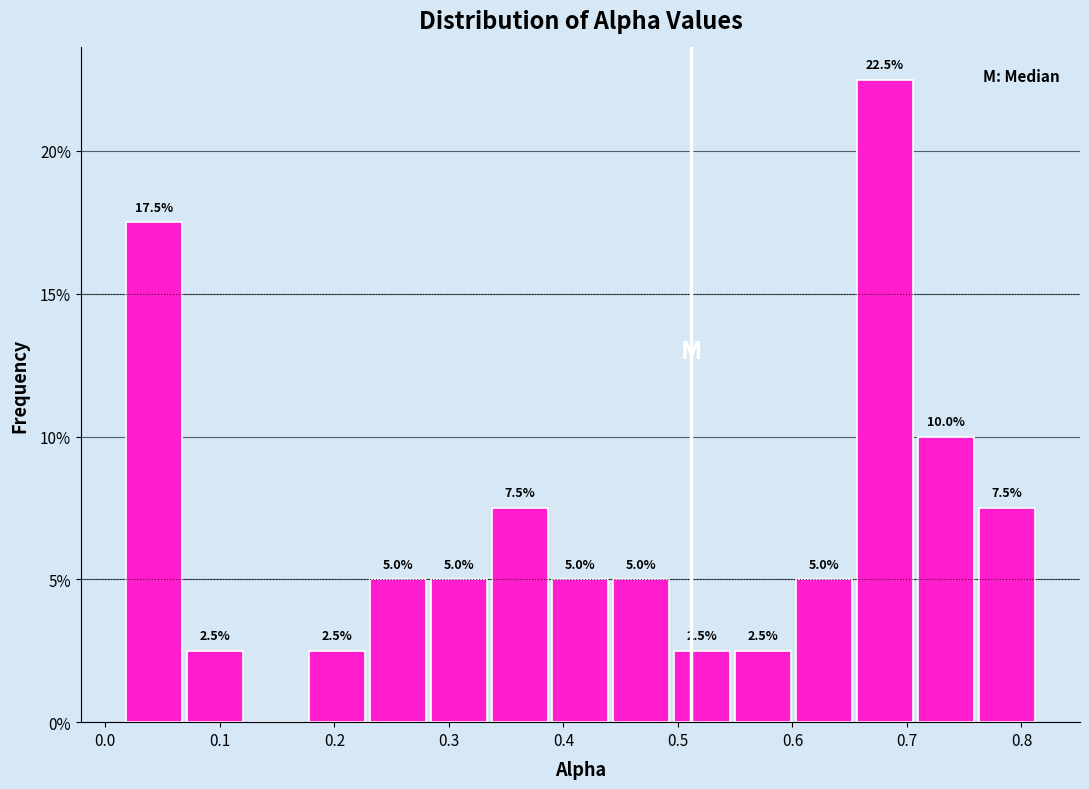

Over which range of the x-axis is the bar tallest?

0.65 to 0.71